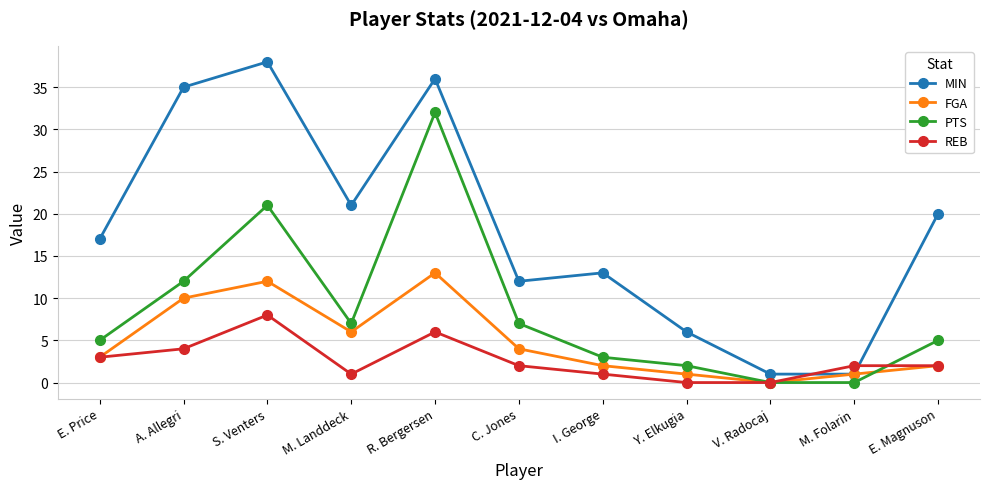

What is the total value across all series at E. Magnuson?

29